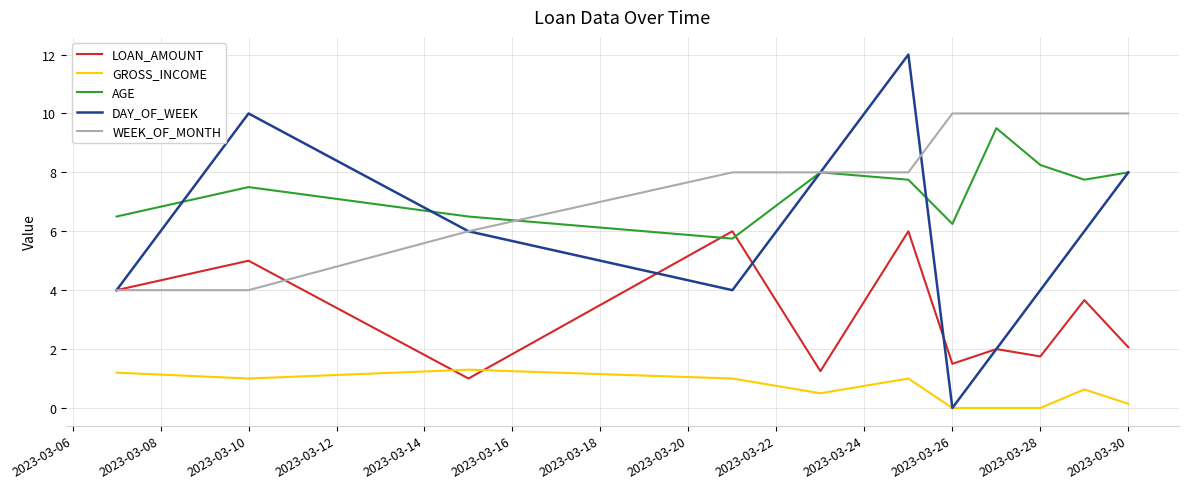

Which series has the widest spread of values?

DAY_OF_WEEK